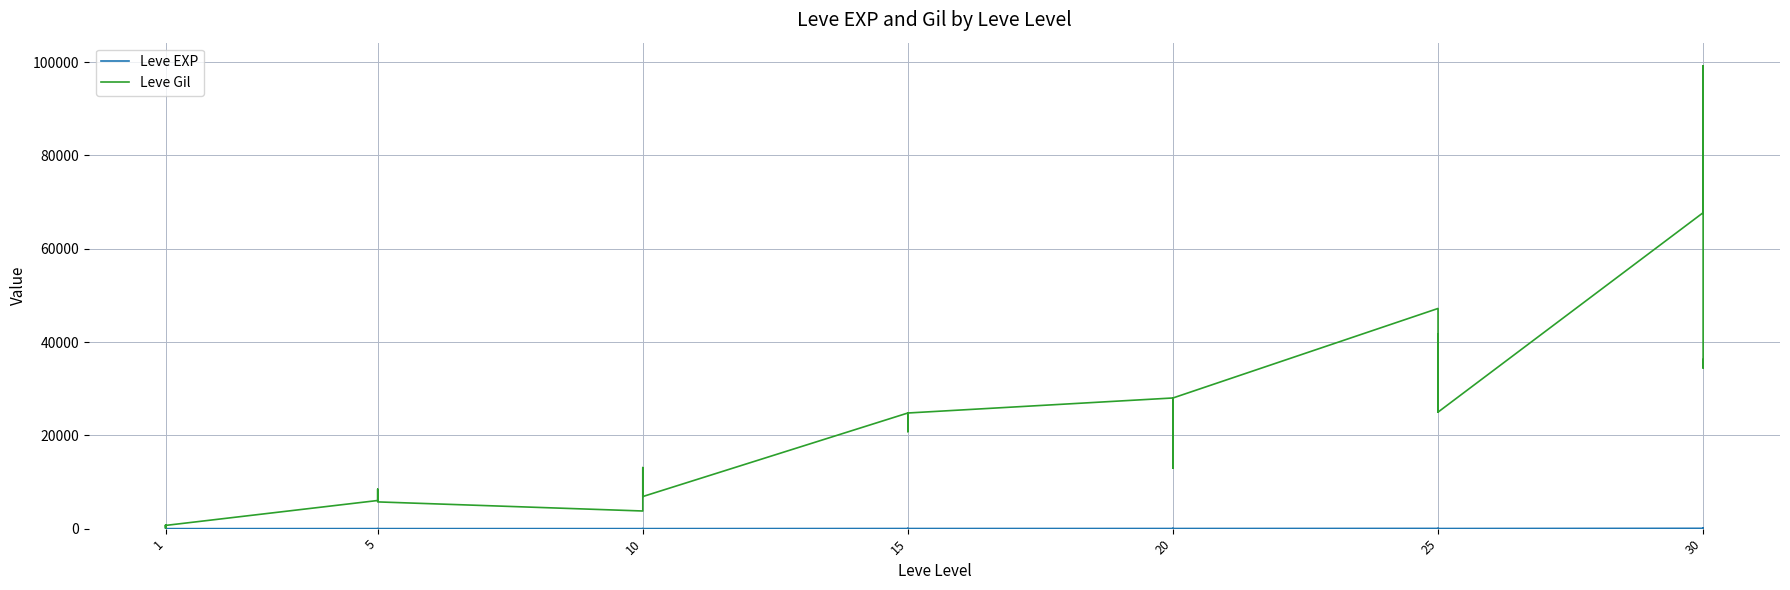

At 14, list the series in order from smallest to largest.

Leve EXP, Leve Gil